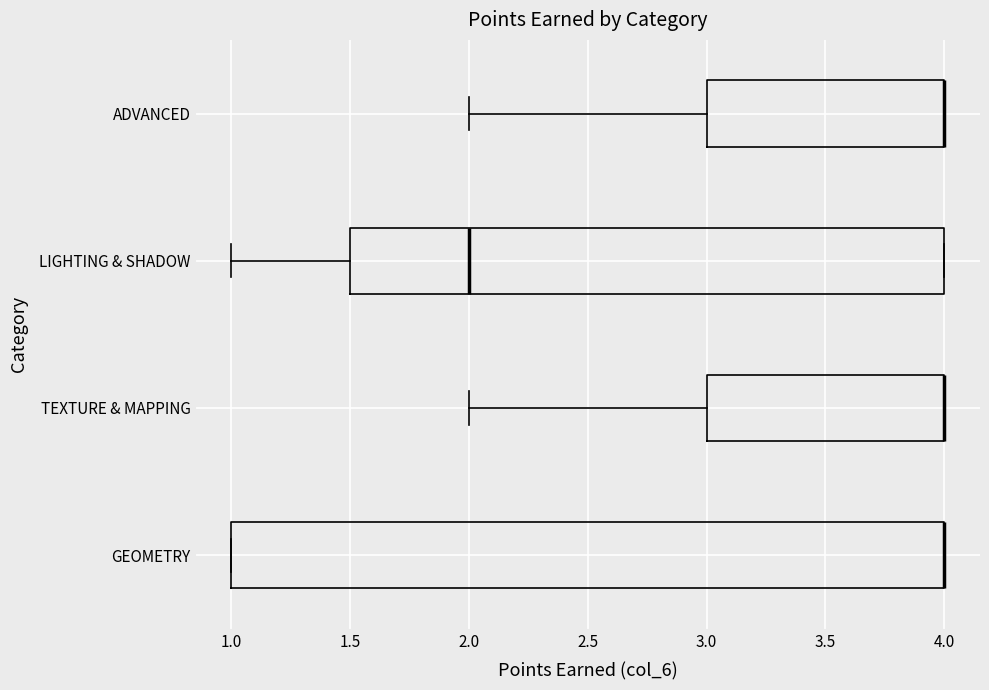

Which box is the widest, from its left edge to its right edge?

GEOMETRY